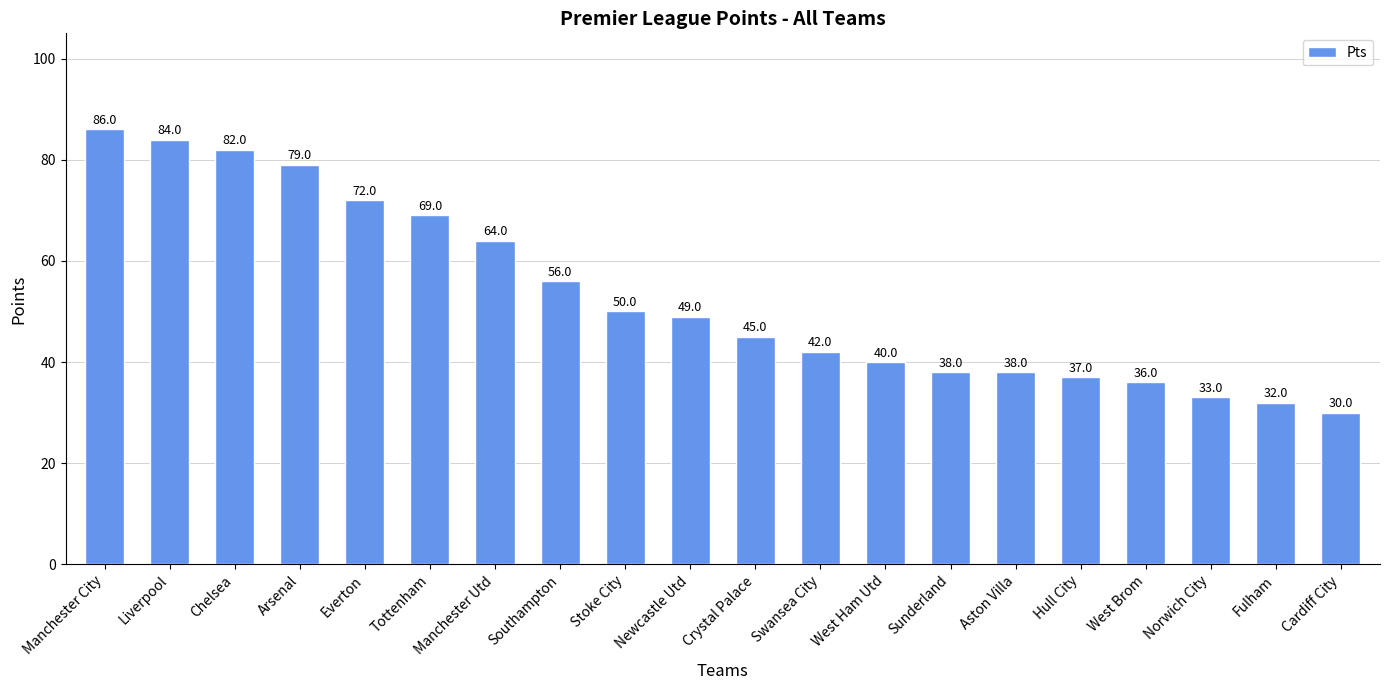

What is the sum of the values at Crystal Palace and Chelsea?

127